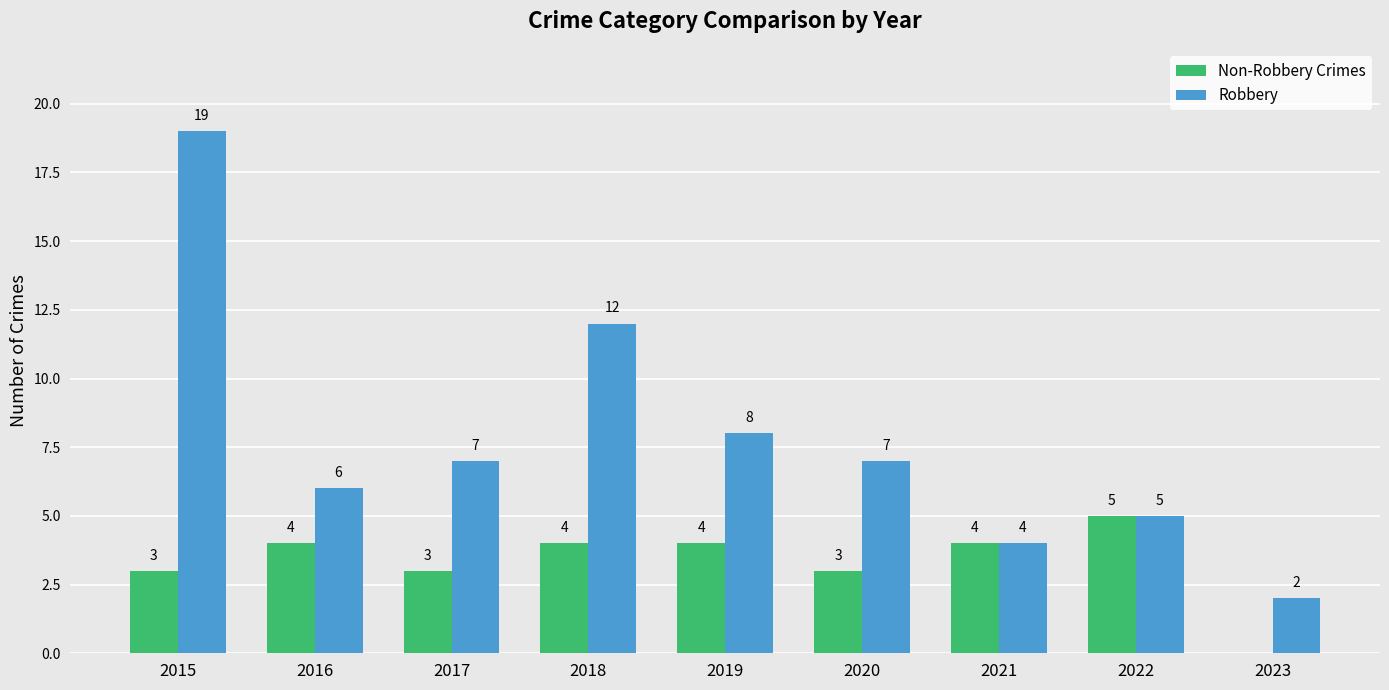

Which label corresponds to the largest value in the chart?

2015